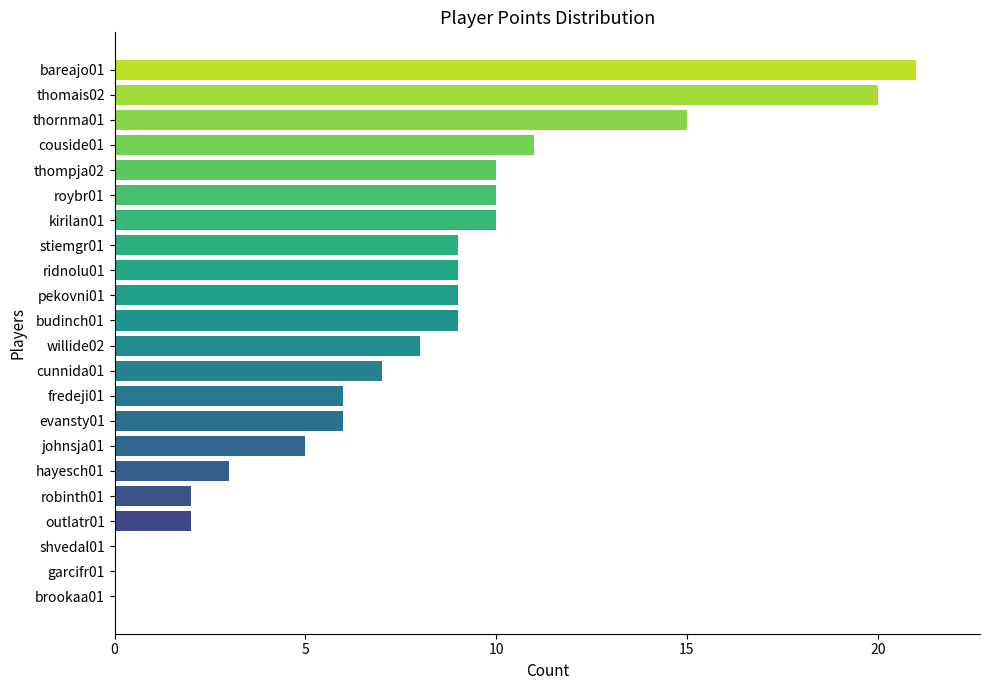

At which category does the chart reach its peak across all series?

bareajo01